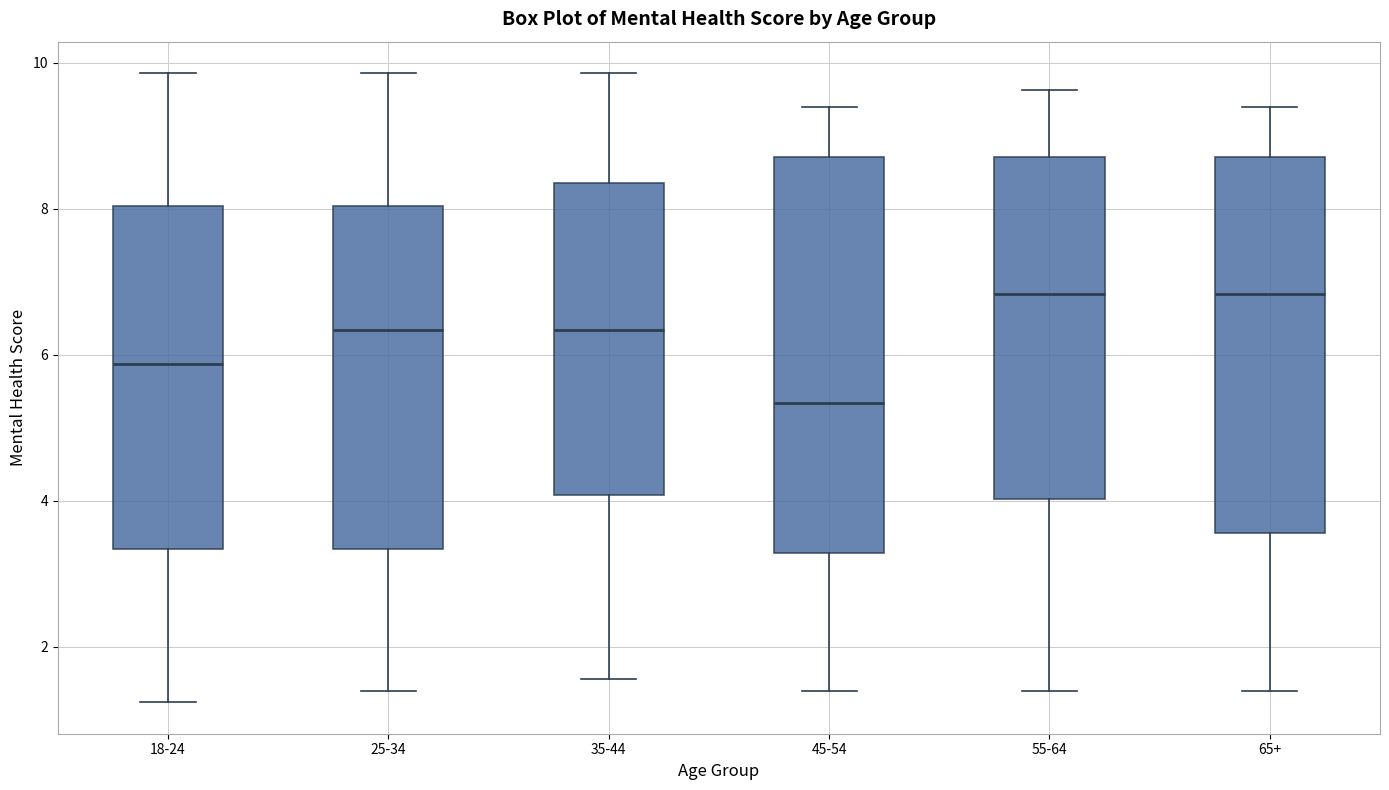

Reading left to right, transcribe this box plot: for each box, give where its median line is, the range the box spans, and where its two whiskers end, as read against the y-axis. The values are not printed on the chart, so give them approximately, as read against the axis.

18-24: median 5.8, box 3.4 to 8.0, whiskers 1.2 to 9.8
25-34: median 6.4, box 3.4 to 8.0, whiskers 1.4 to 9.8
35-44: median 6.4, box 4.0 to 8.4, whiskers 1.6 to 9.8
45-54: median 5.4, box 3.2 to 8.8, whiskers 1.4 to 9.4
55-64: median 6.8, box 4.0 to 8.8, whiskers 1.4 to 9.6
65+: median 6.8, box 3.6 to 8.8, whiskers 1.4 to 9.4